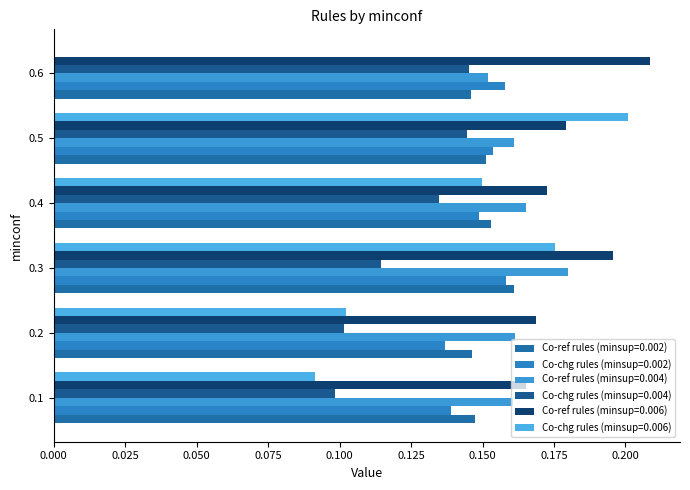

Count the number of data series in this chart.

6